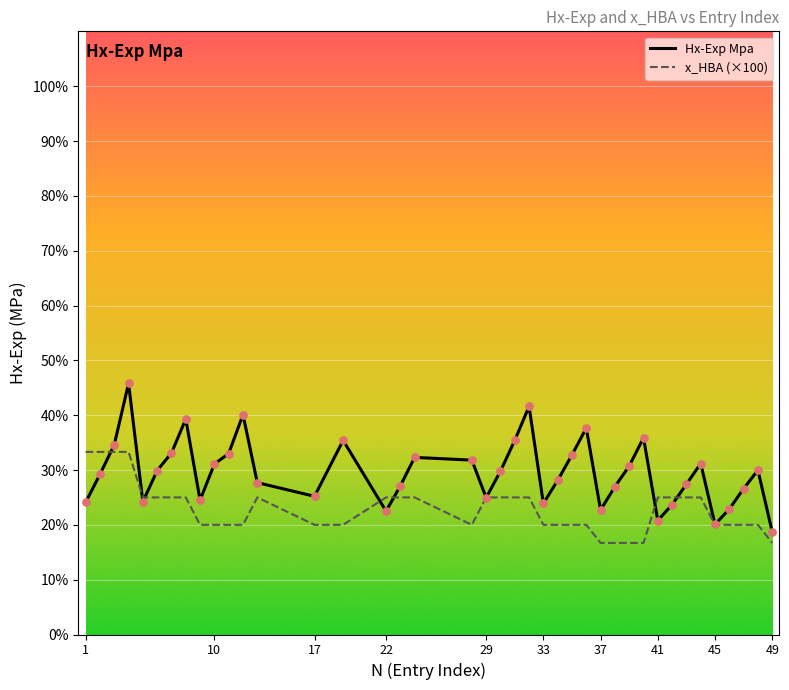

Which series has the largest total across all categories?

Hx-Exp Mpa